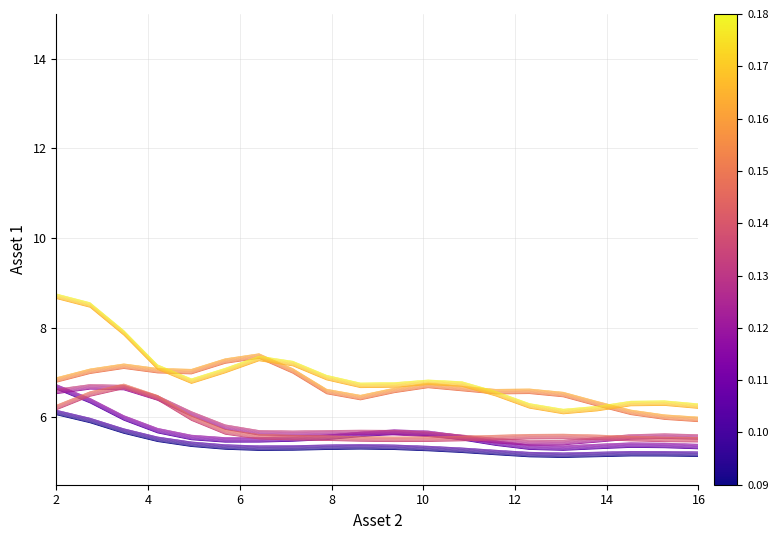

Which category has the lowest value across all series?

15